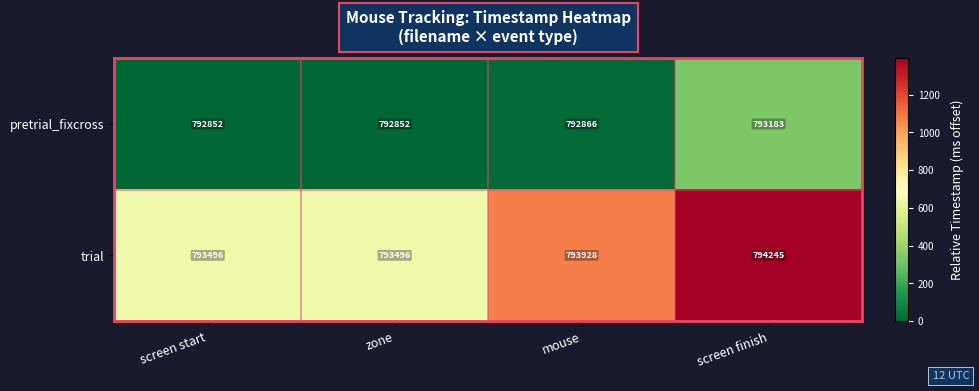

What is the difference between the second highest and second lowest values in the pretrial_fixcross series?

14